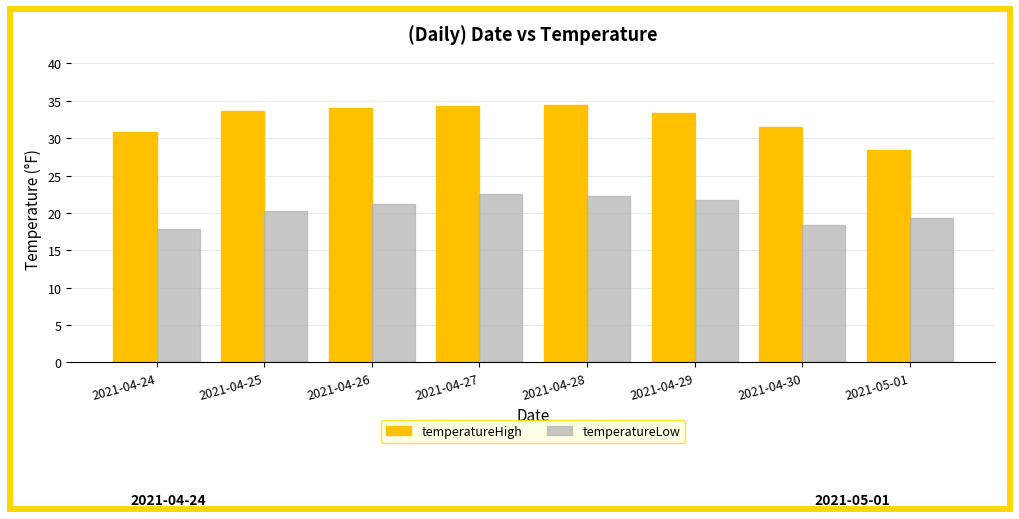

What is the difference between the maximum and minimum values in the temperatureHigh series?

5.9